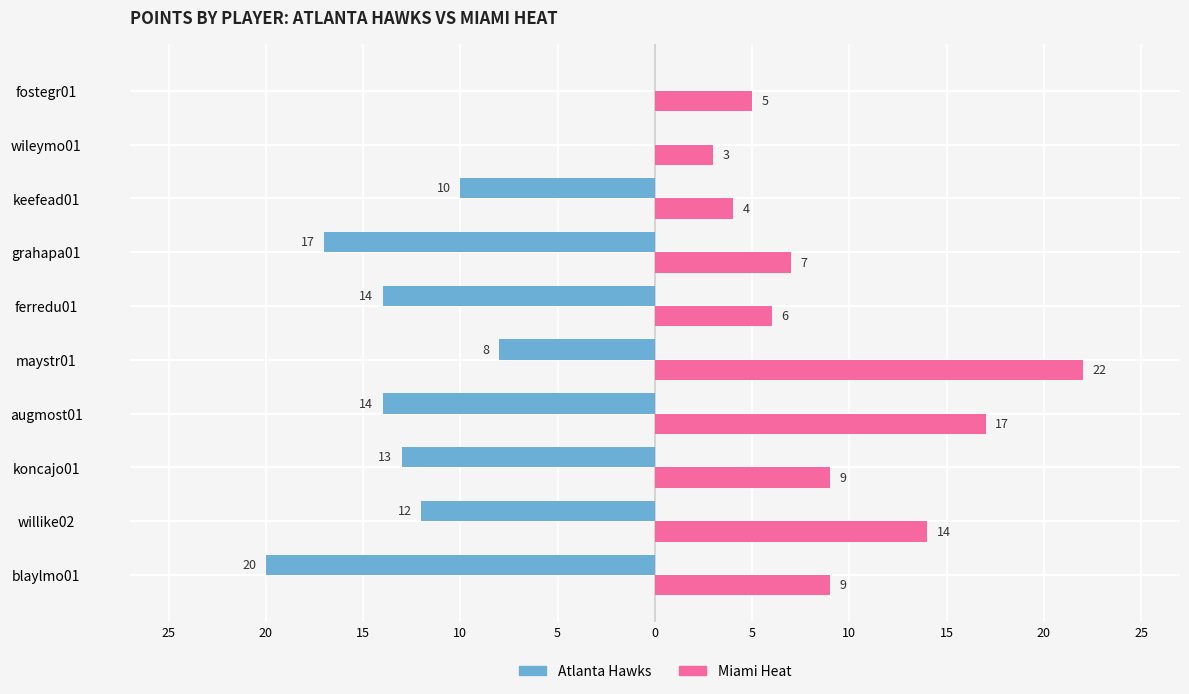

What are all the series names shown in the legend?

Atlanta Hawks, Miami Heat